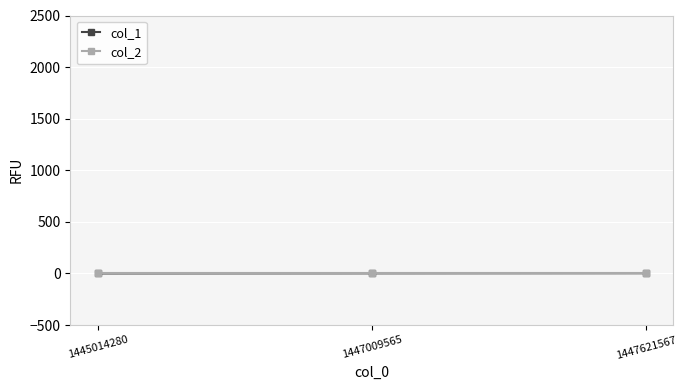

Is it true that col_2 equals 0 at 1447621567?

True